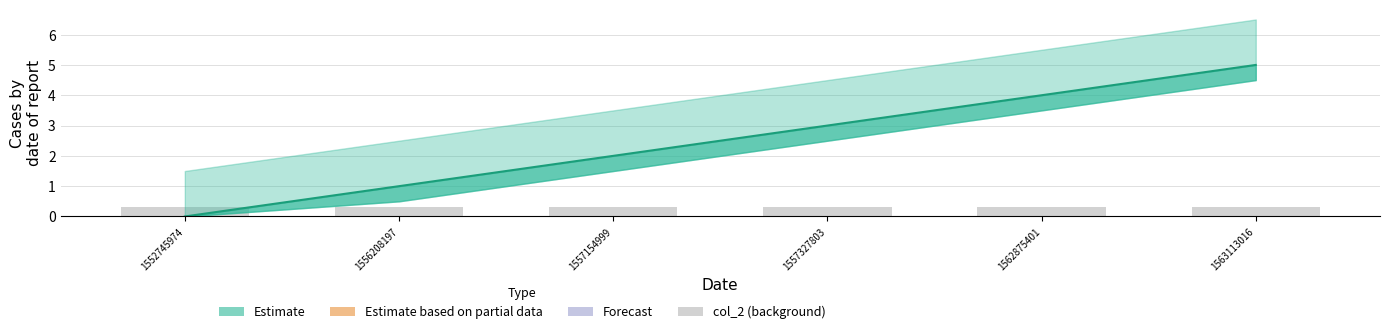

How many values are between 1 and 4?

4